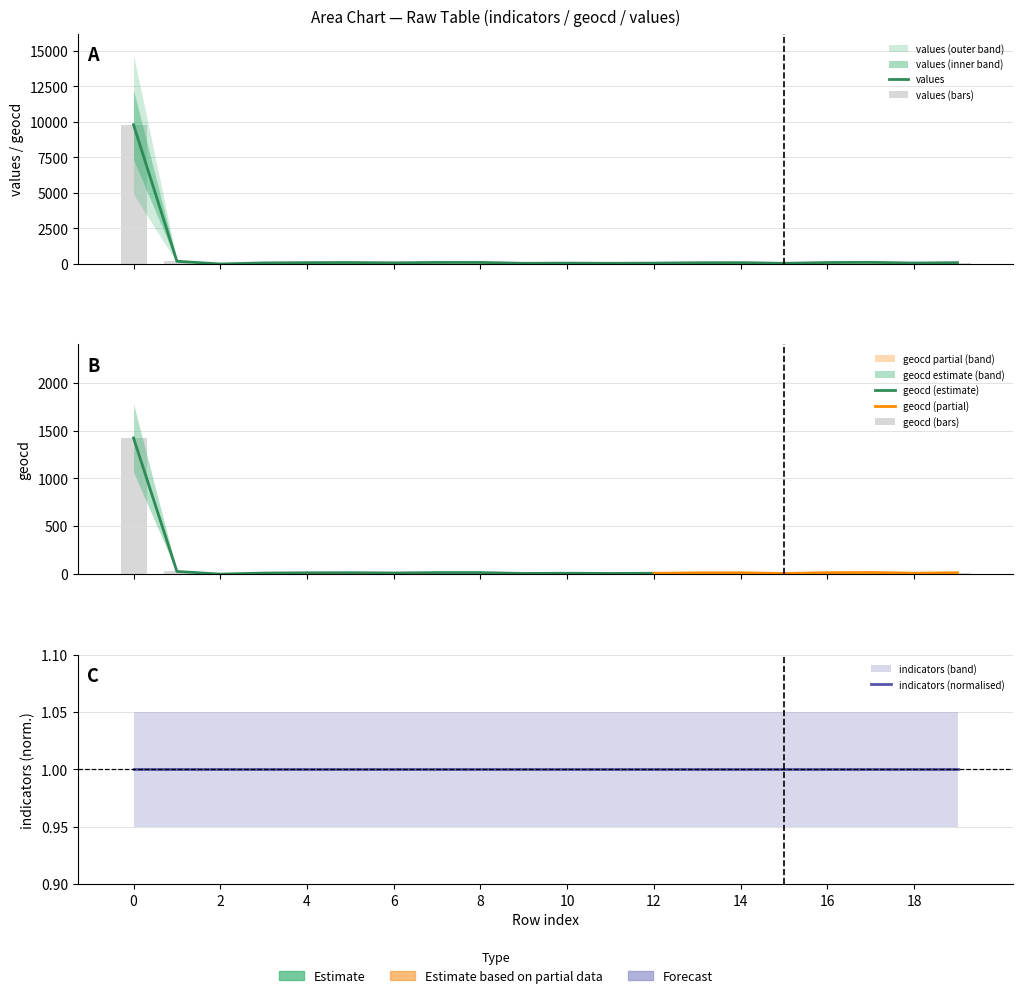

Which has a higher value, 9 or 15?

9